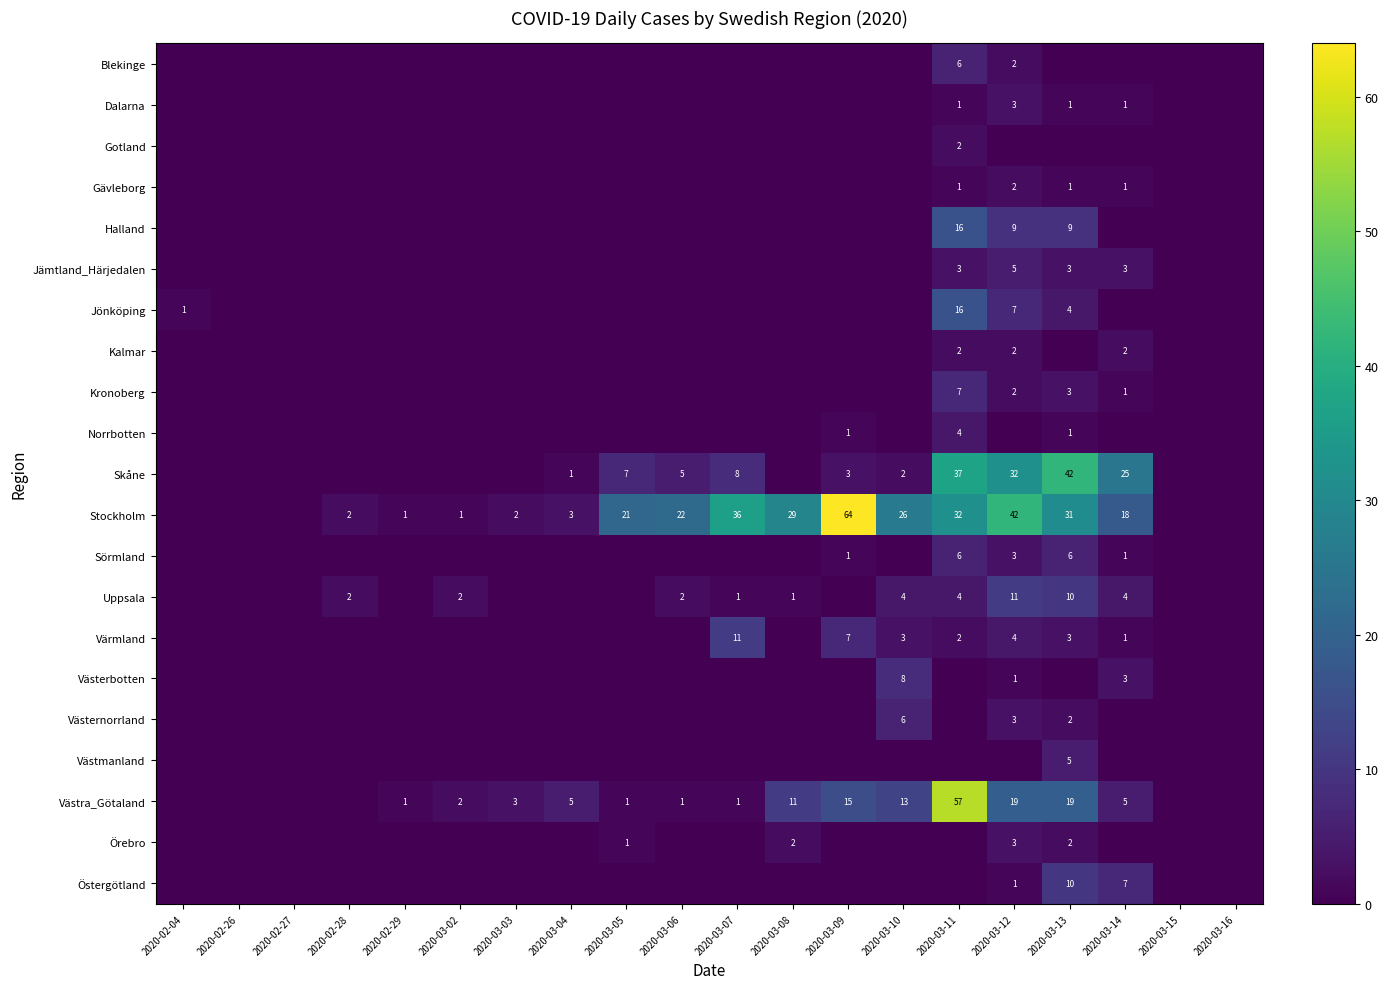

What is the greatest value displayed?

64